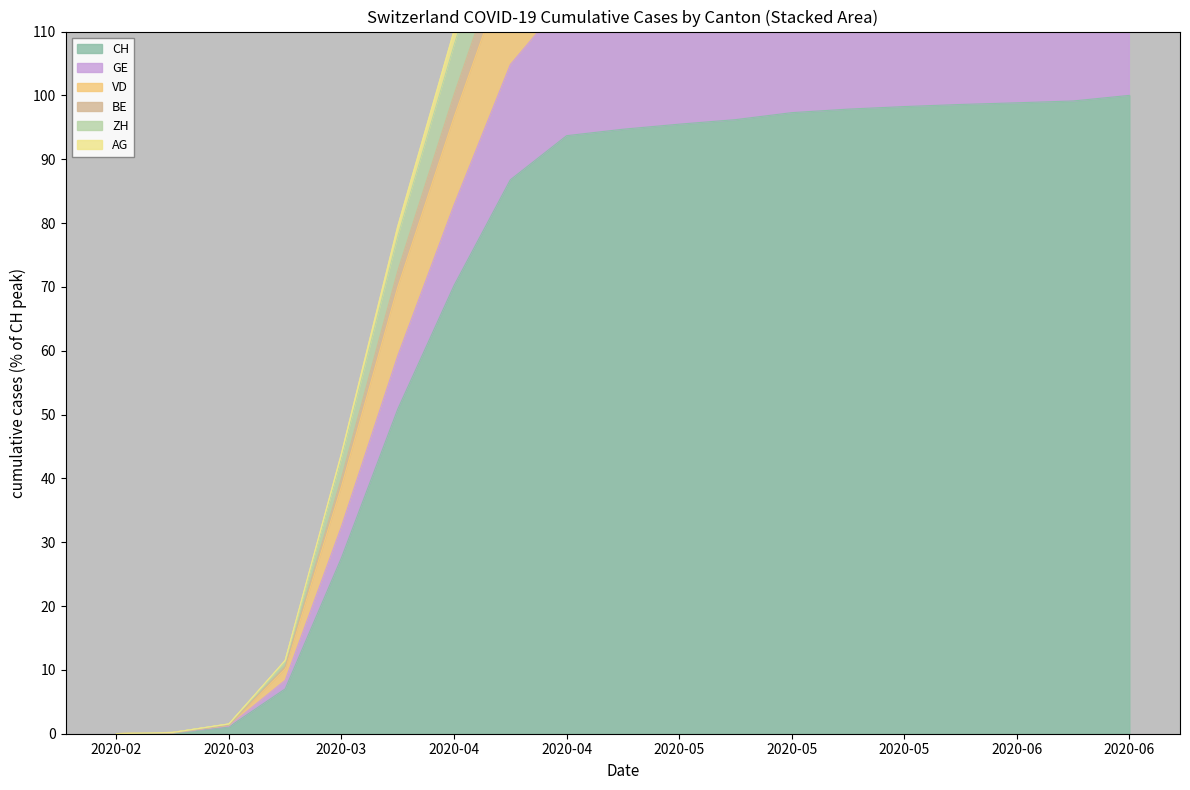

What is the spread (max minus min) of values at 2020-03-01?

0.1